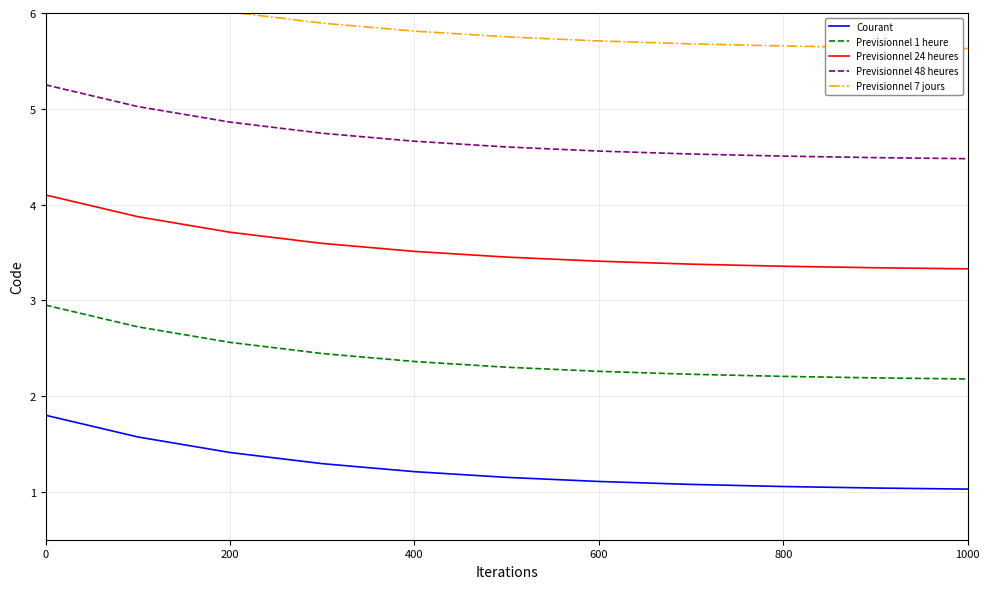

Reading left to right, extract all data points from this chart.

Courant: 1.8	1.6	1.4	1.3	1.2	1.2	1.1	1.1	1.1	1.0	1.0
Previsionnel 1 heure: 2.9	2.7	2.6	2.4	2.4	2.3	2.3	2.2	2.2	2.2	2.2
Previsionnel 24 heures: 4.1	3.9	3.7	3.6	3.5	3.5	3.4	3.4	3.4	3.3	3.3
Previsionnel 48 heures: 5.2	5.0	4.9	4.7	4.7	4.6	4.6	4.5	4.5	4.5	4.5
Previsionnel 7 jours: 6.4	6.2	6.0	5.9	5.8	5.8	5.7	5.7	5.7	5.6	5.6